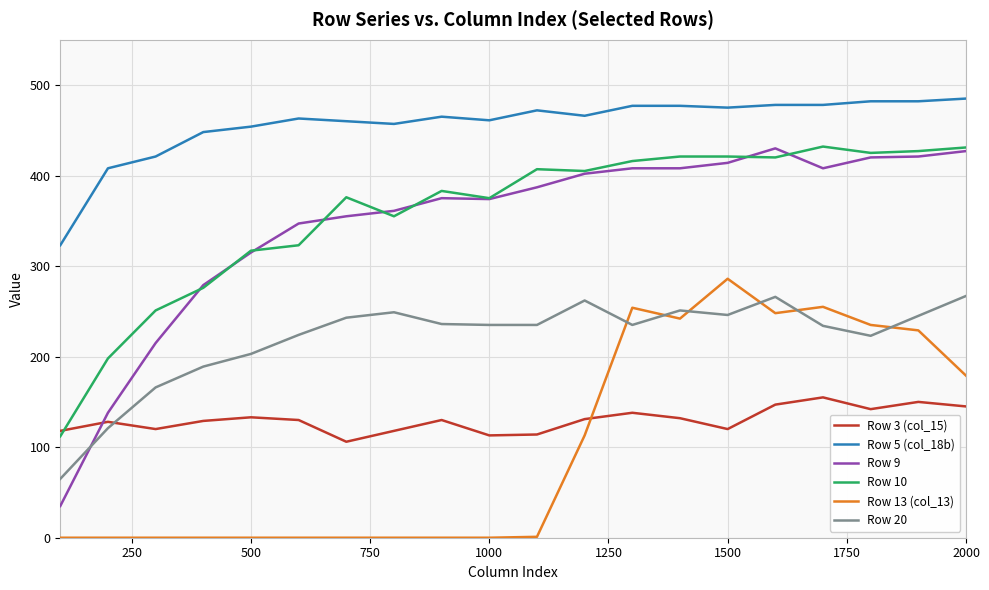

Which series has the largest total across all categories?

Row 5 (col_18b)